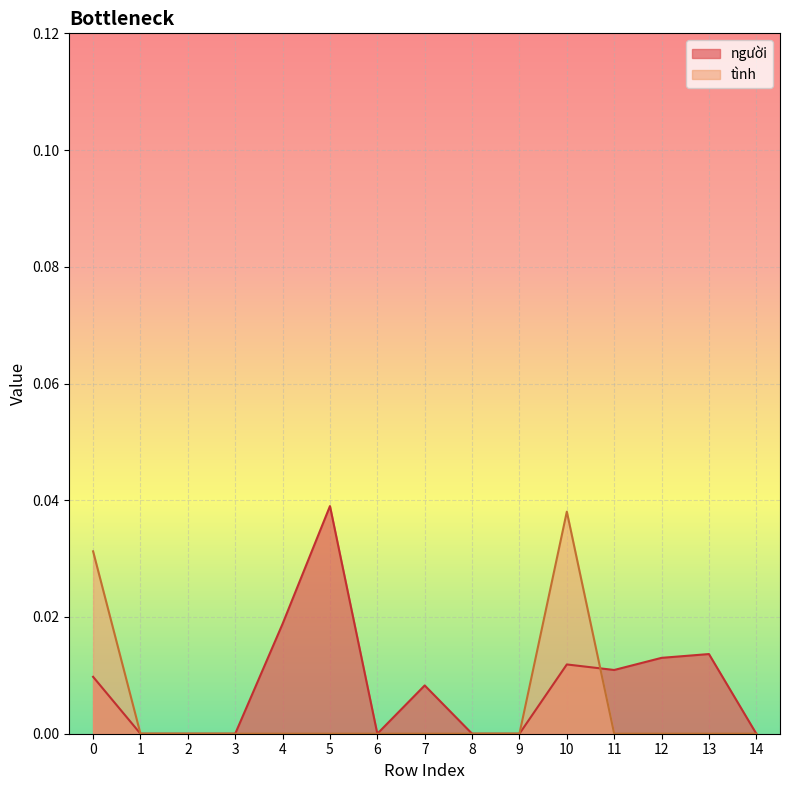

Where is the first local minimum?

6